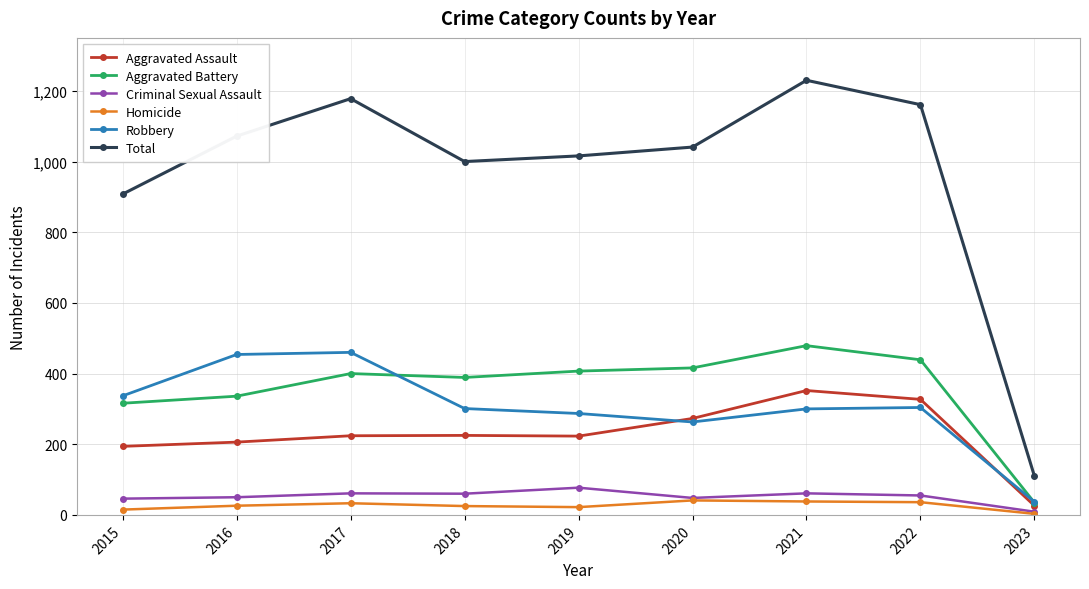

The Total series shows 1230 at 2021. True or false?

True